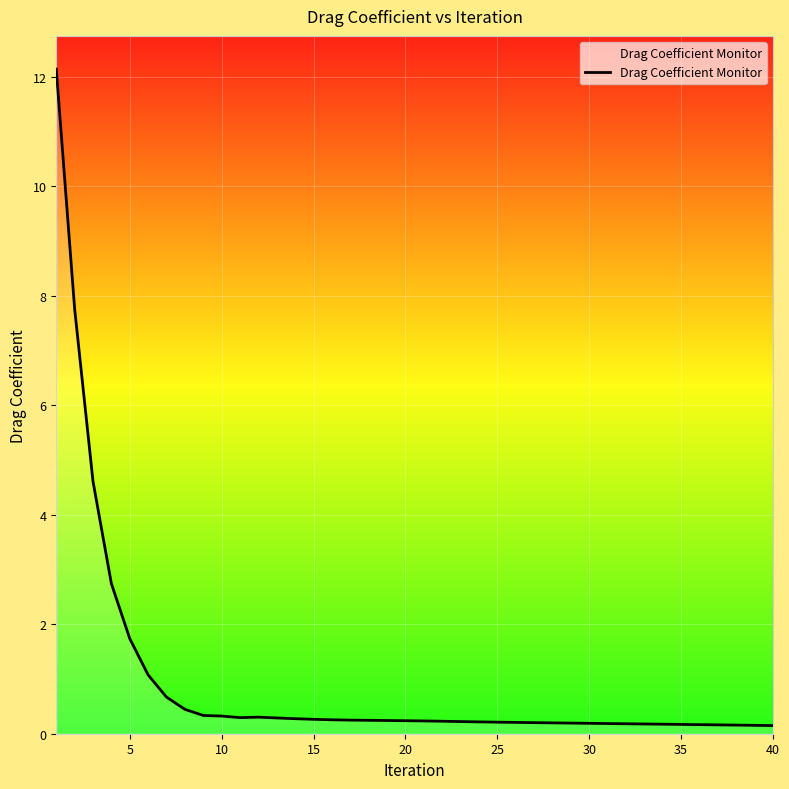

What is the maximum value shown in the chart?

12.1